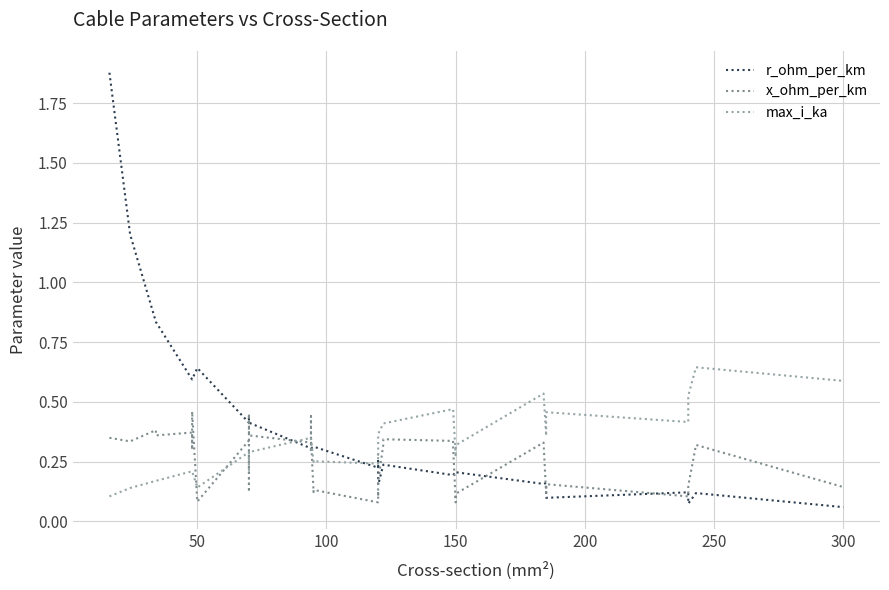

How many times do x_ohm_per_km and max_i_ka cross each other?

6